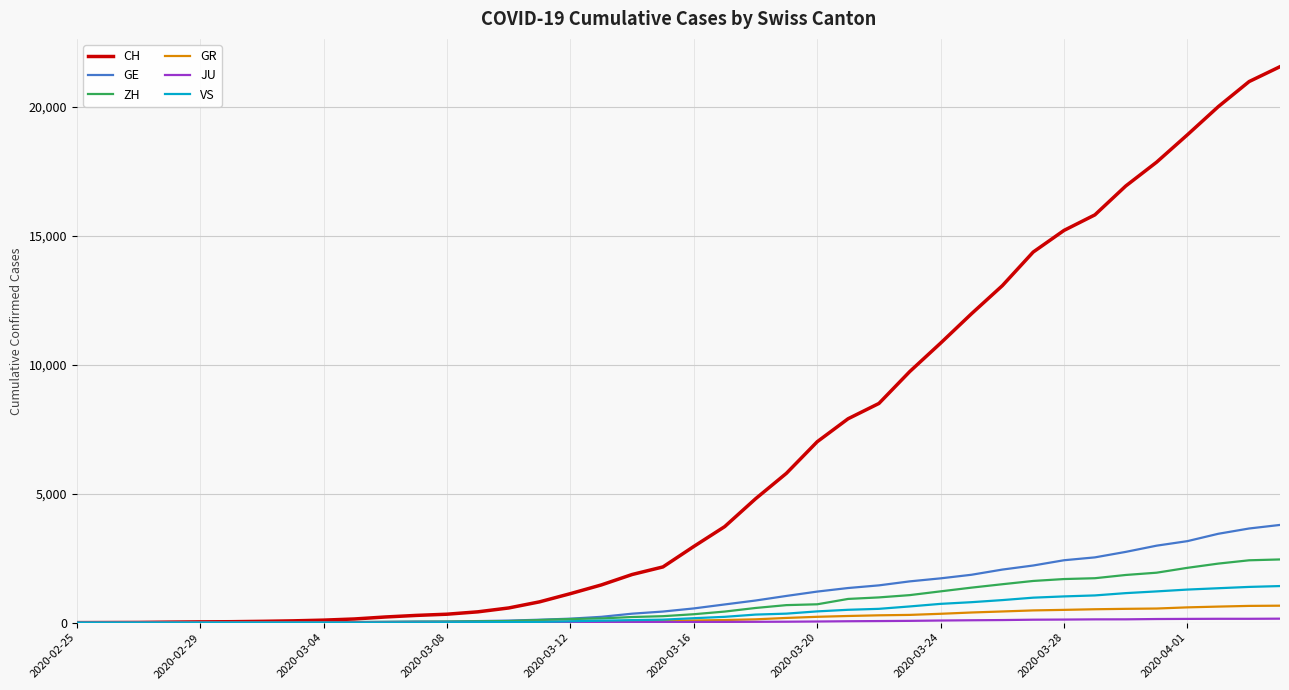

Which series has the largest range (max minus min)?

CH